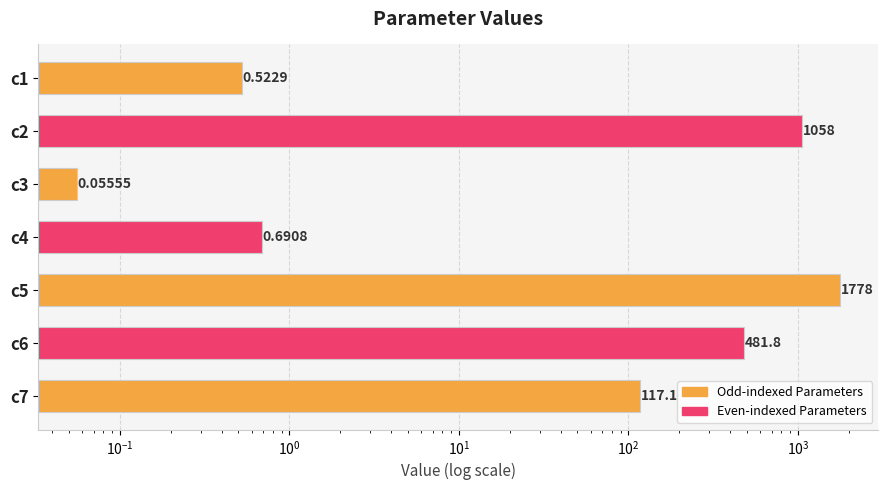

How many categories are shown in the chart?

7